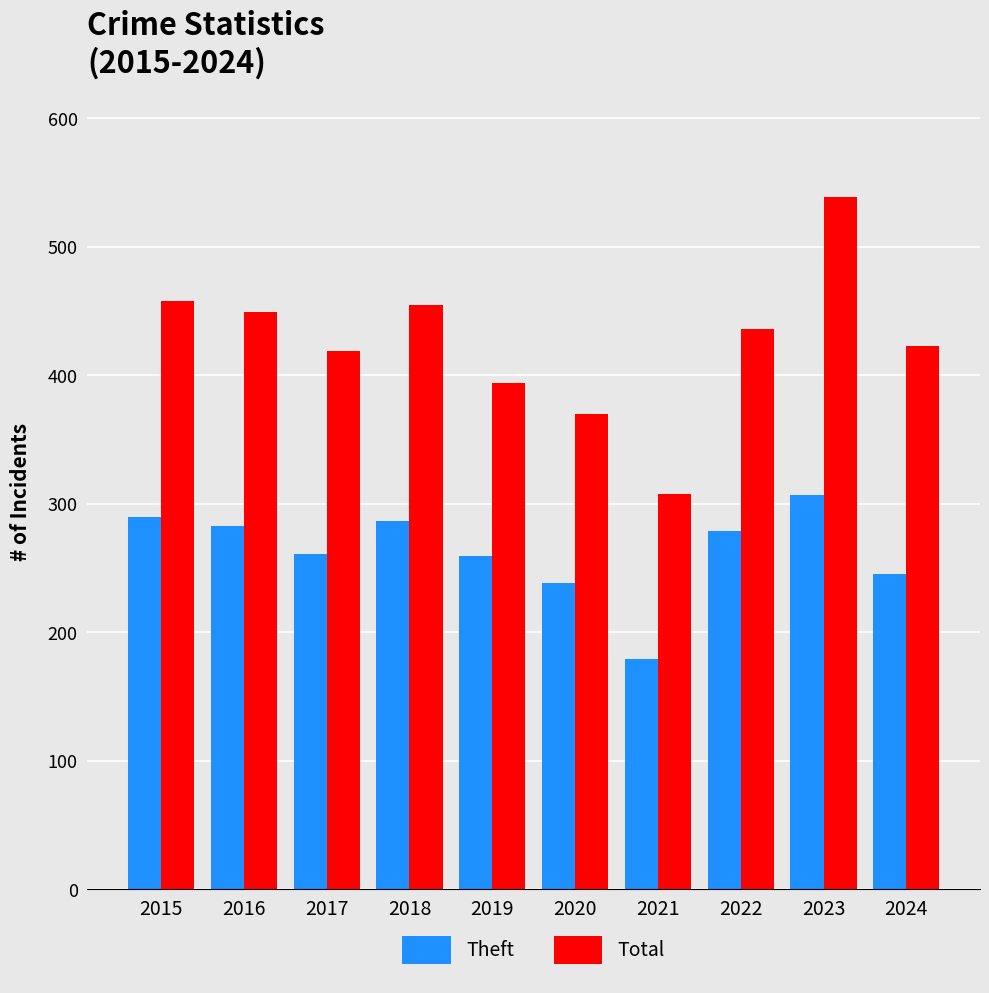

What is the difference between the Theft values at 2016 and 2019?

24